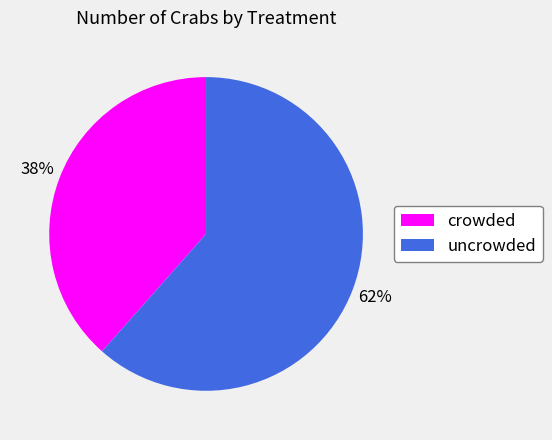

Is there any slice that represents more than half of the pie?

Yes